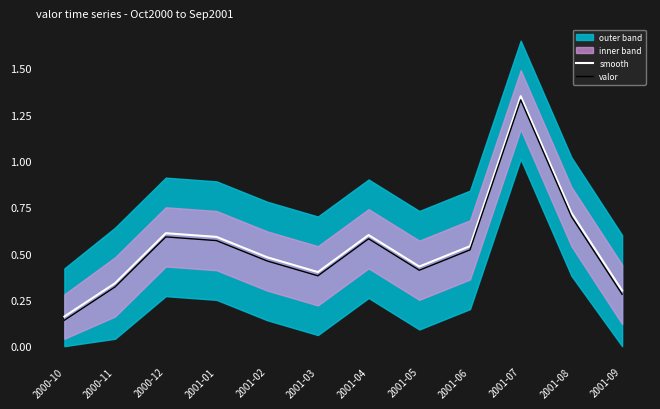

The valor series shows 0.6 at 2001-05. True or false?

False